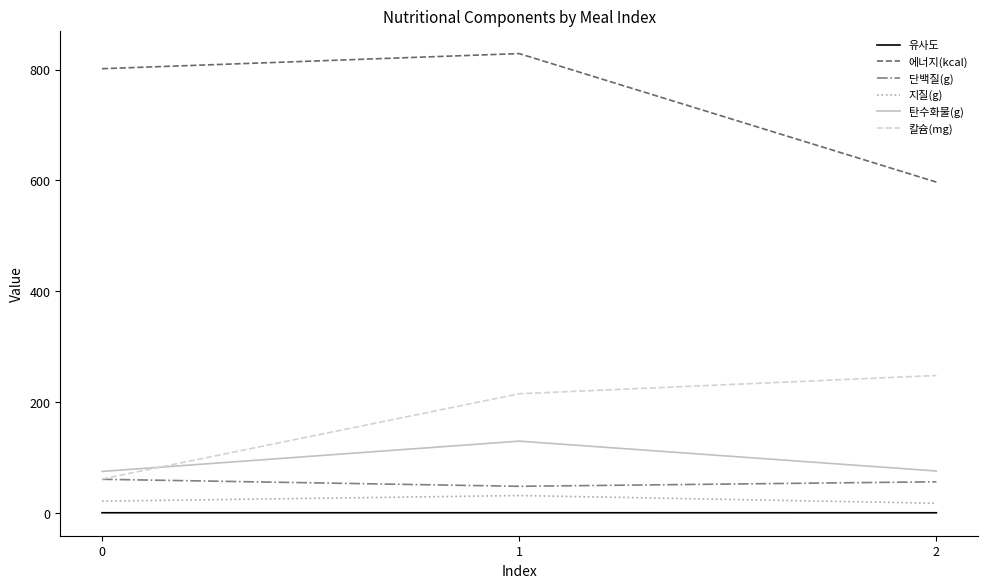

What is the maximum value shown in the chart?

828.7